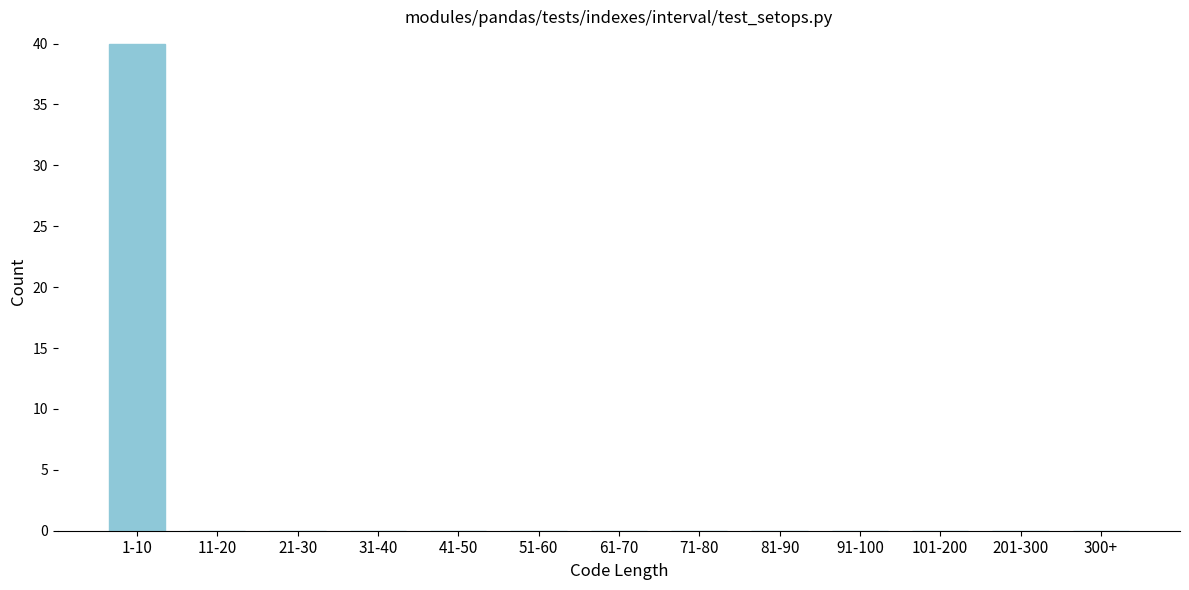

Reading left to right, transcribe all the data shown in this chart.

1-10=40	11-20=0	21-30=0	31-40=0	41-50=0	51-60=0	61-70=0	71-80=0	81-90=0	91-100=0	101-200=0	201-300=0	300+=0